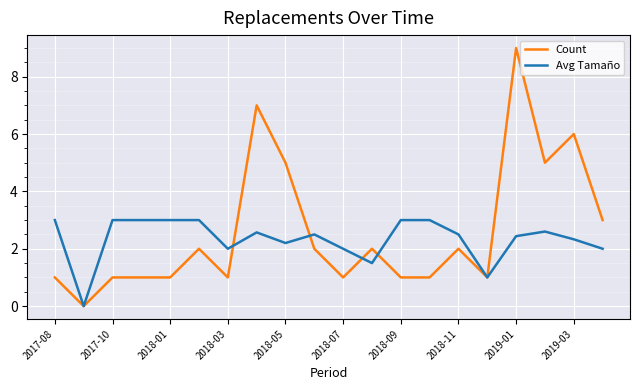

List the series in order of their peak value, highest first.

Count, Avg Tamaño